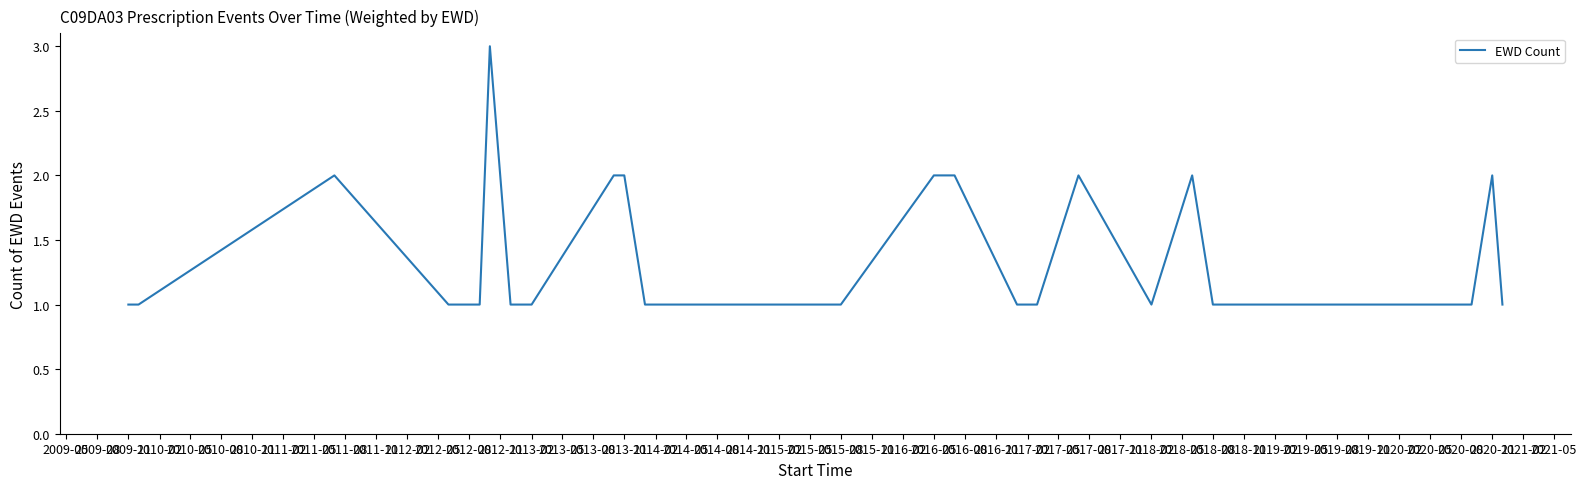

Count the number of data series in this chart.

1